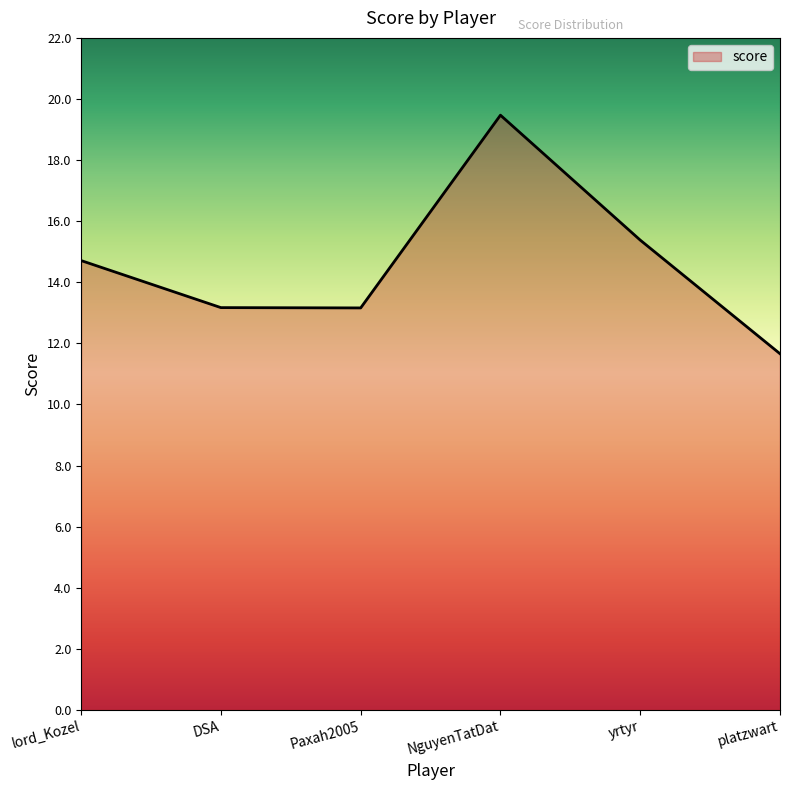

What position from the left is DSA?

2